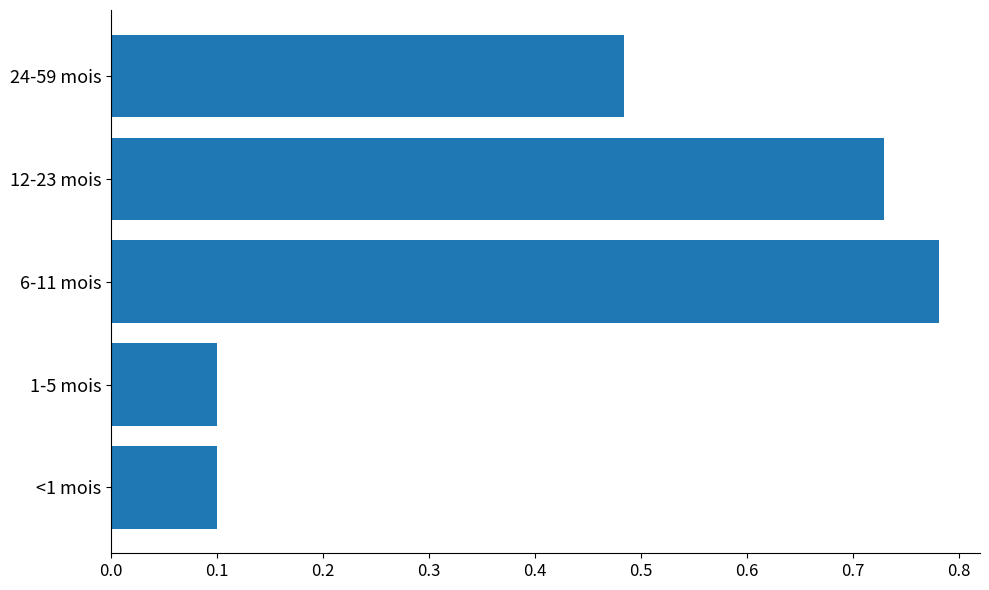

Is it true that the value at 6-11 mois is 0.5?

False